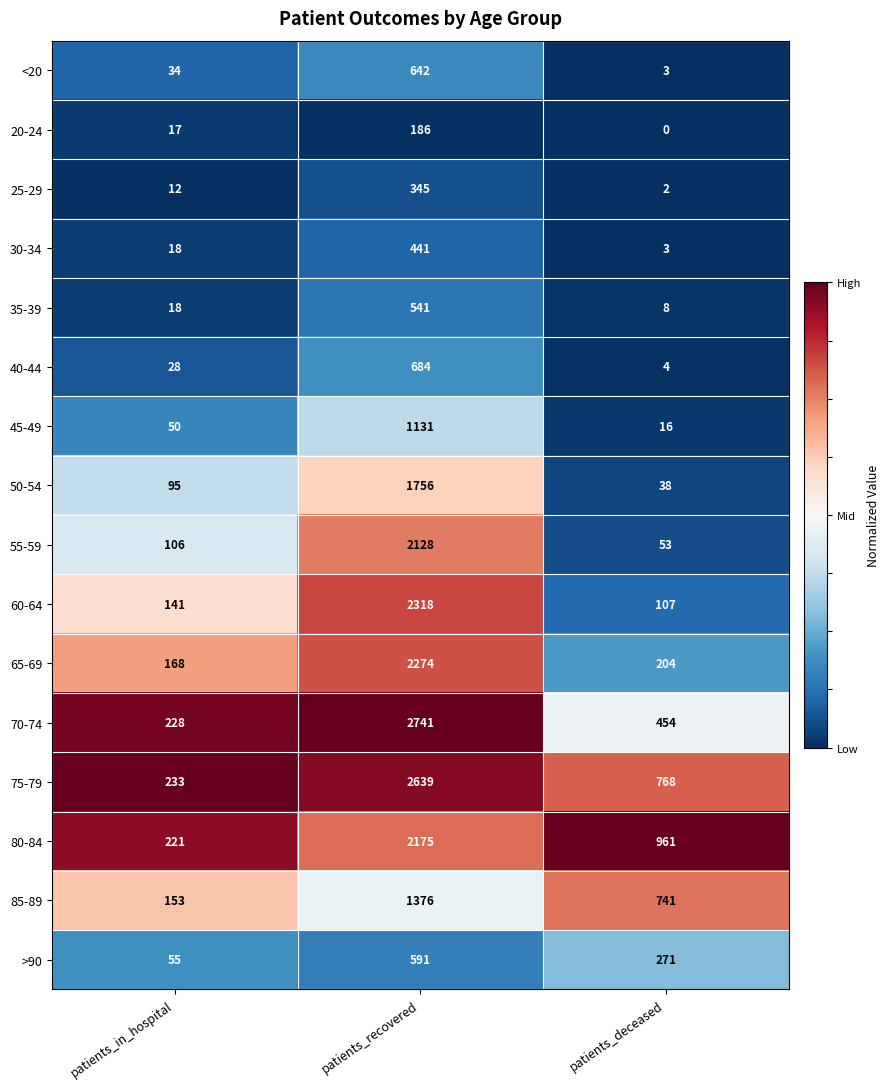

What is the difference between the maximum and second lowest values in the 25-29 series?

333